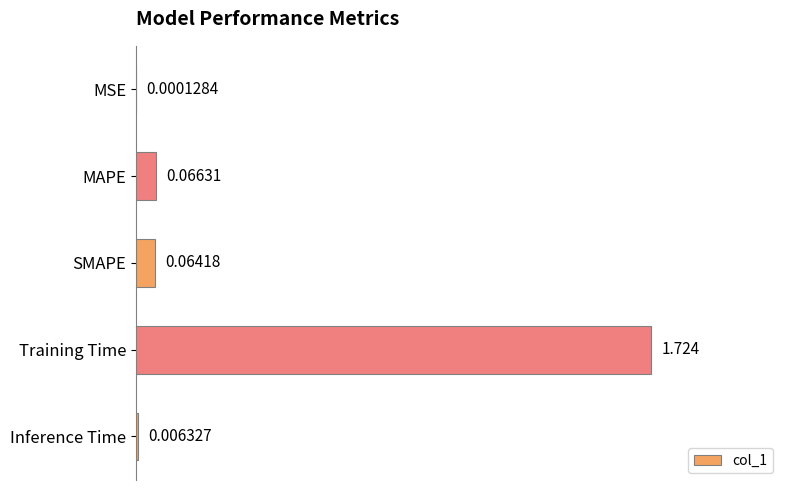

Which has a higher value, MSE or SMAPE?

SMAPE